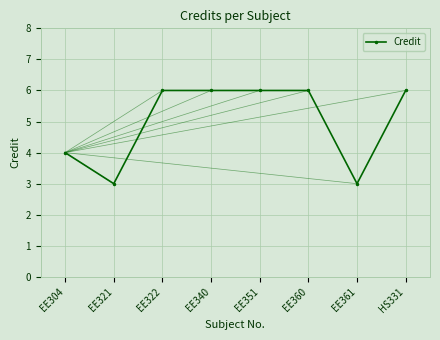

Reading left to right, transcribe all the data shown in this chart.

EE304=4	EE321=3	EE322=6	EE340=6	EE351=6	EE360=6	EE361=3	HS331=6